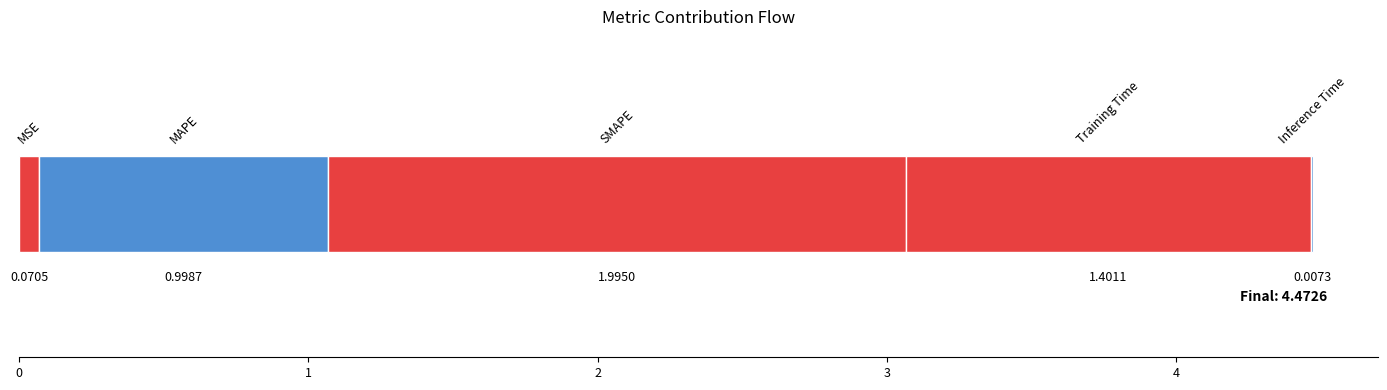

What is the sum of the values at 4 and 0?

0.1